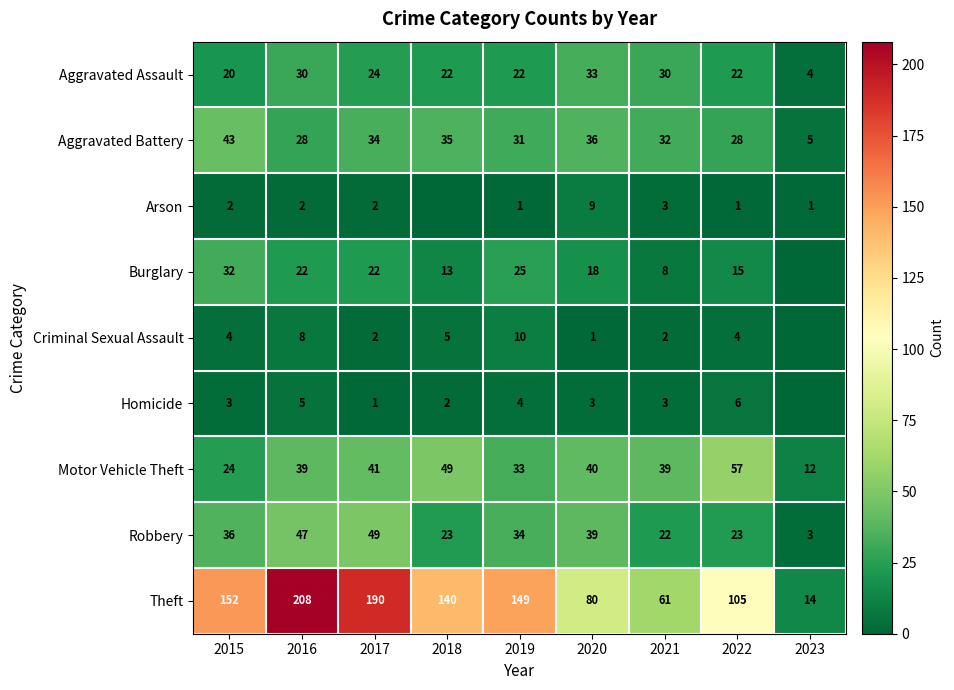

Which category has the lowest value across all series?

2018